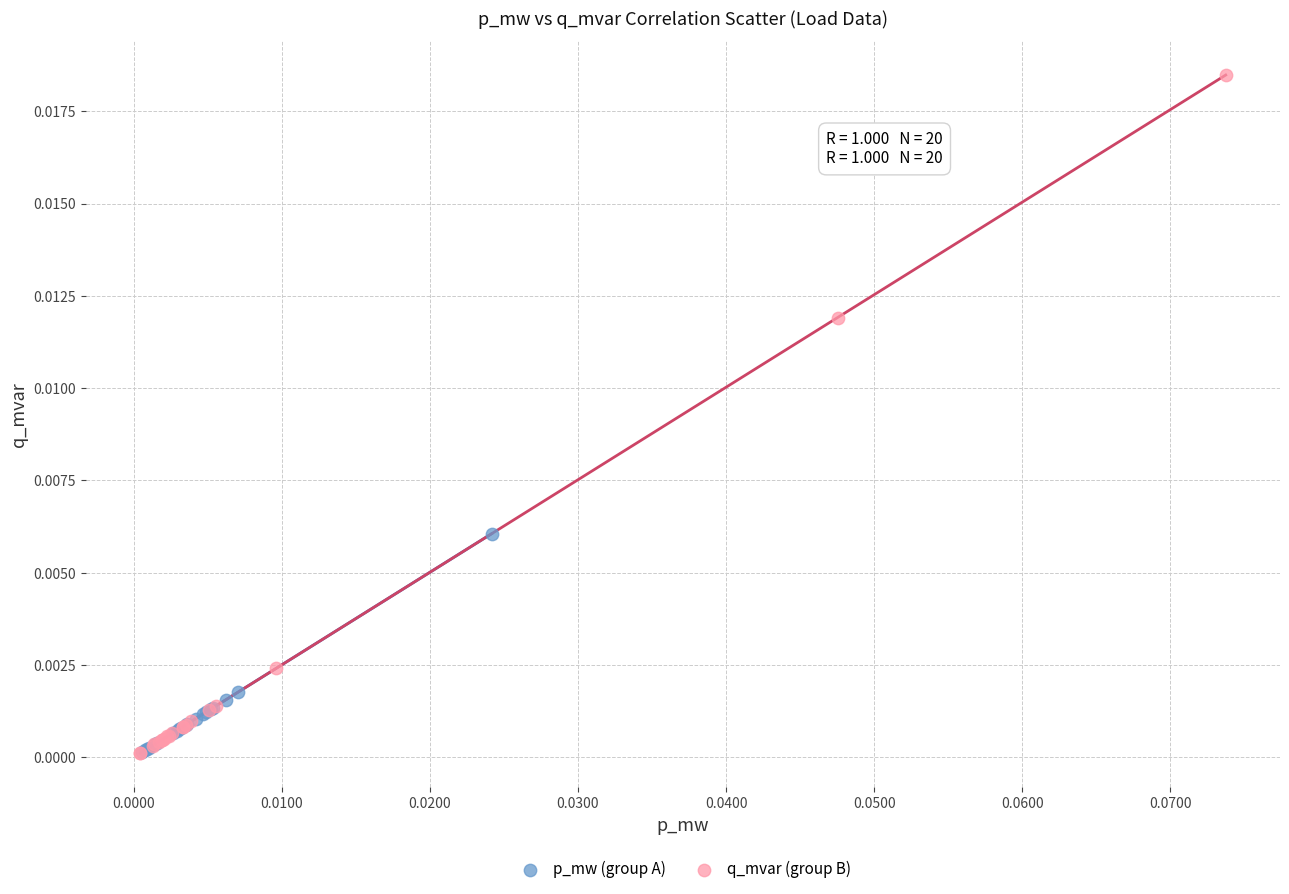

Which series has the largest Y range (max minus min)?

q_mvar (group B)